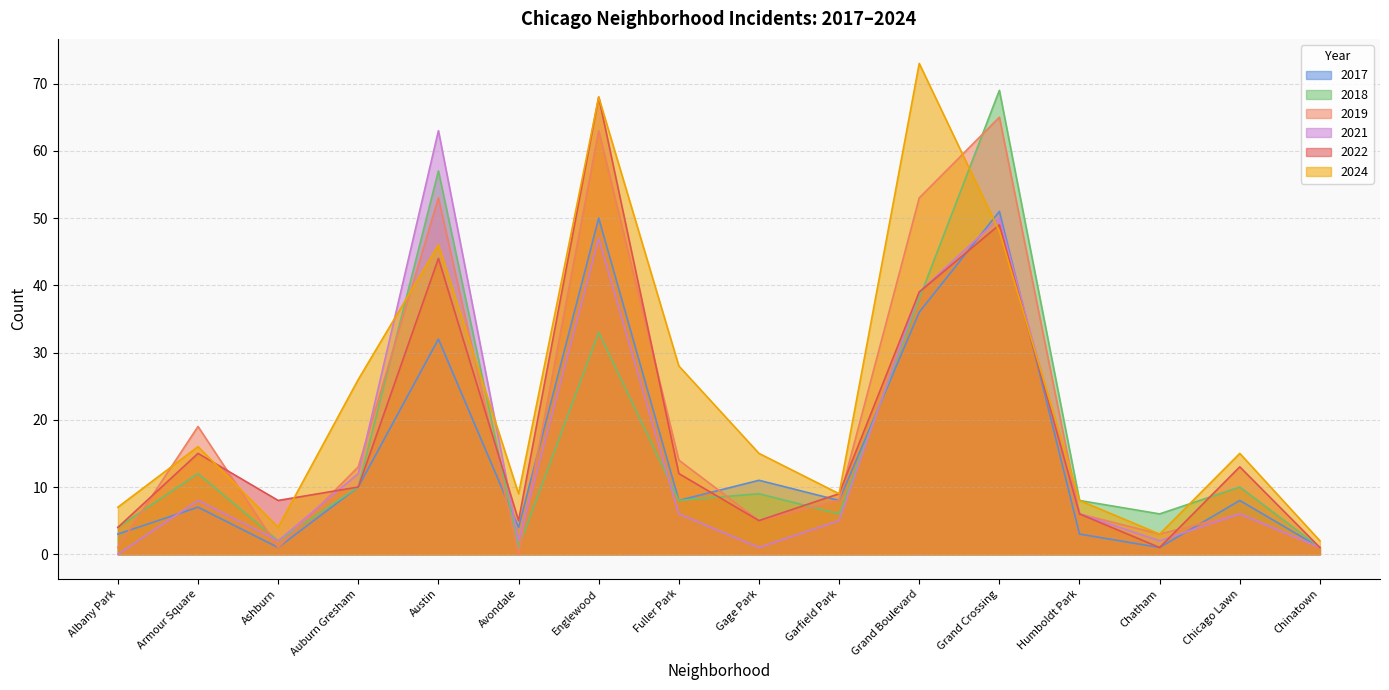

At which category is the sum across all series the highest?

Grand Crossing